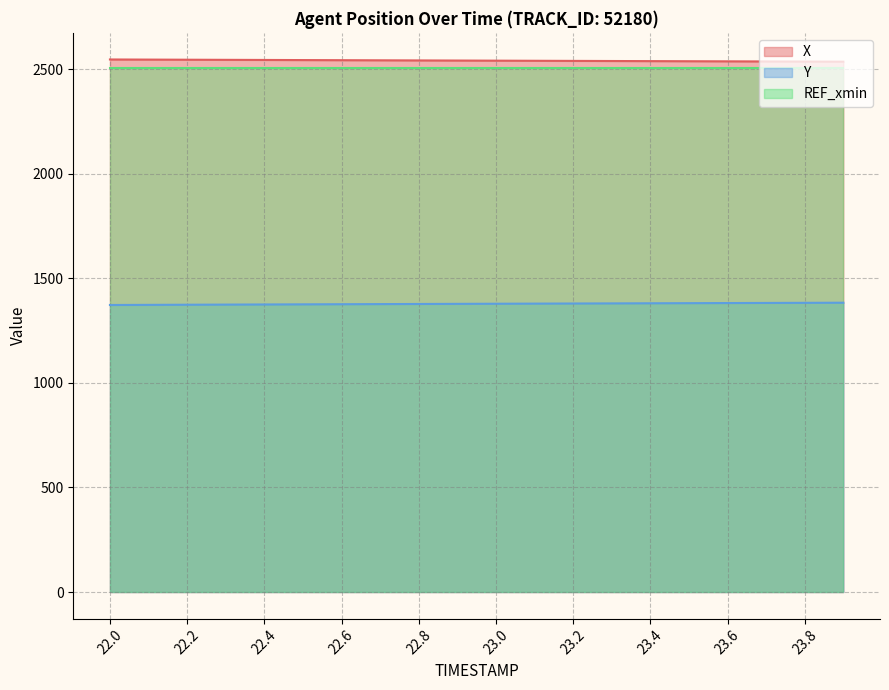

What is the difference between the second highest and minimum values in the Y series?

10.4